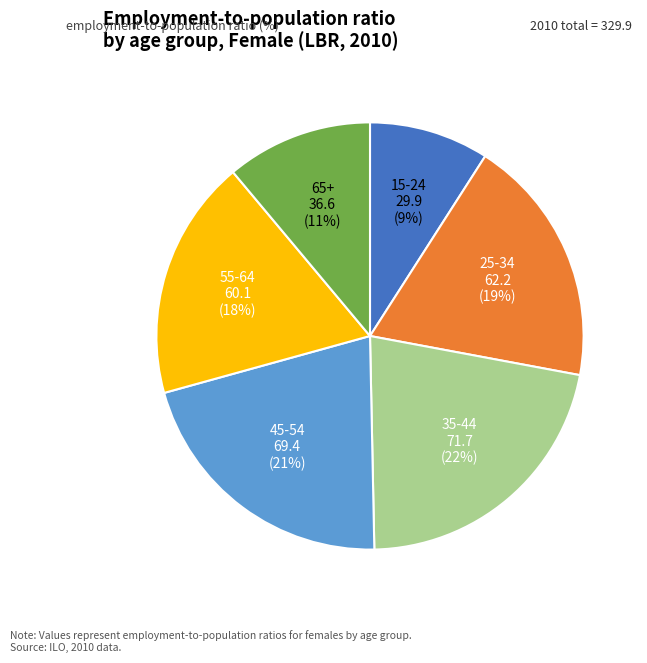

True or false: 65+ accounts for 11% of the total.

True